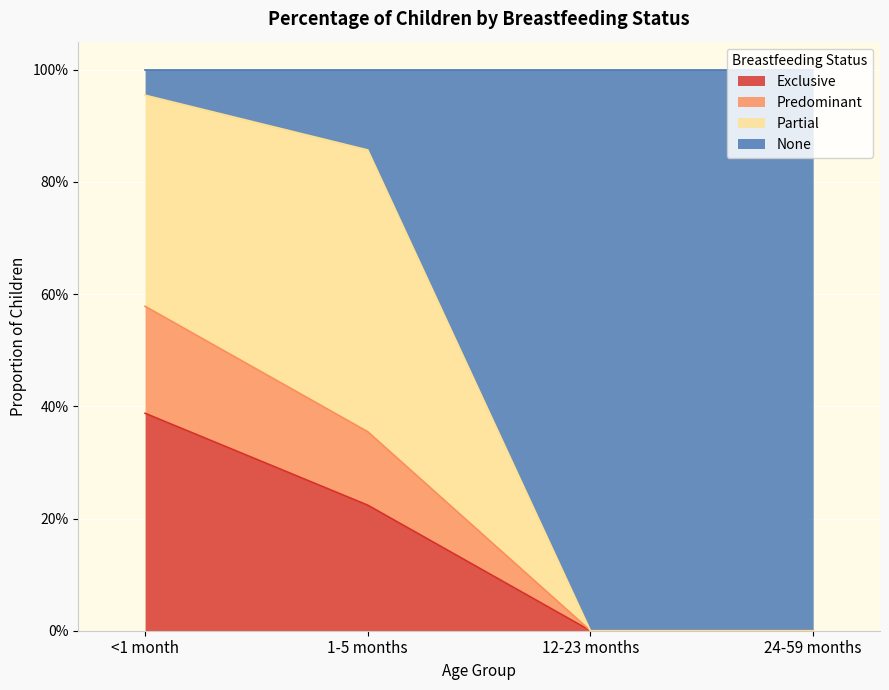

Does the chart display data point markers on the line(s)?

No